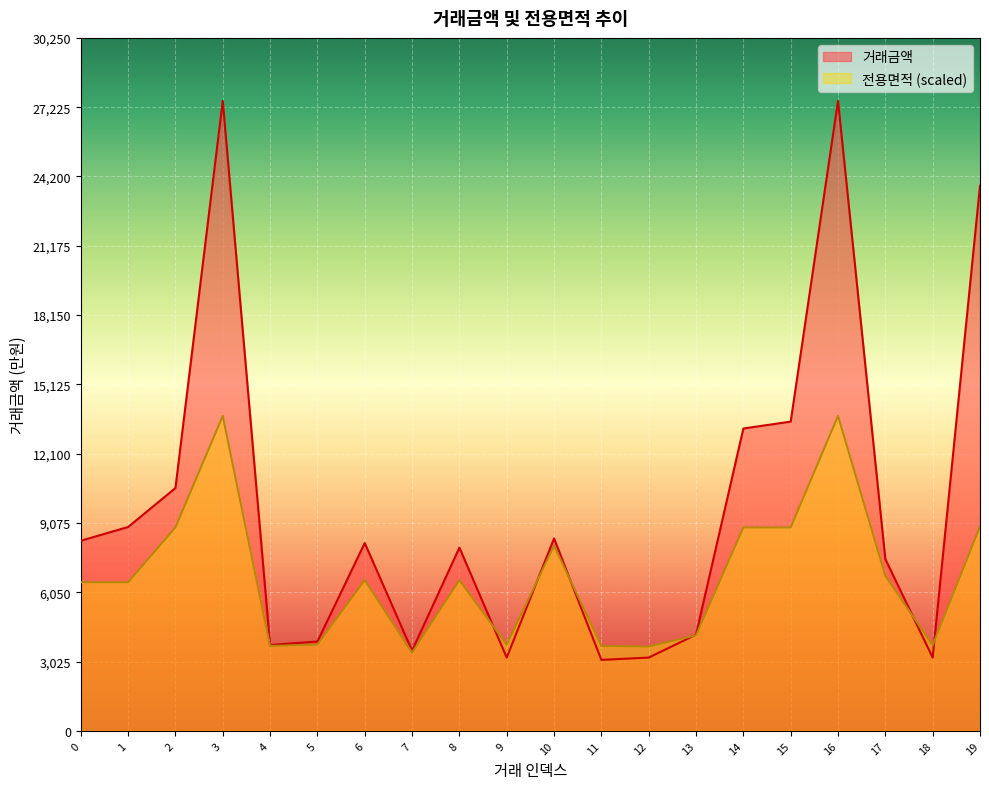

What is the total value across all series at 19?

32728.7